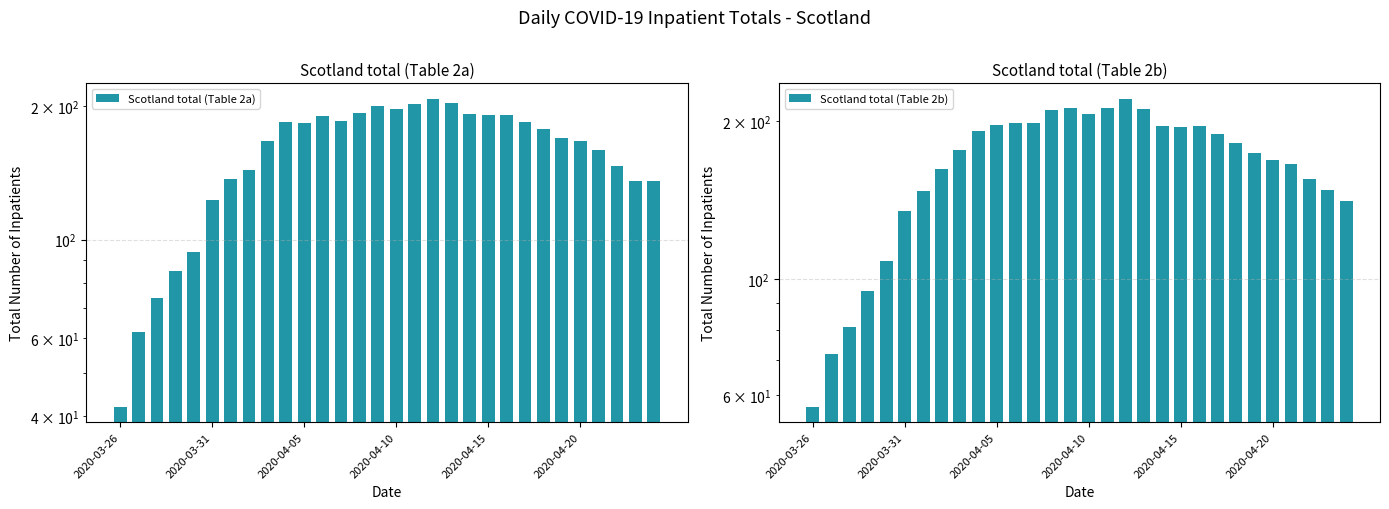

What is the sum of the Scotland total (Table 2b) values at 17 and 11?

420